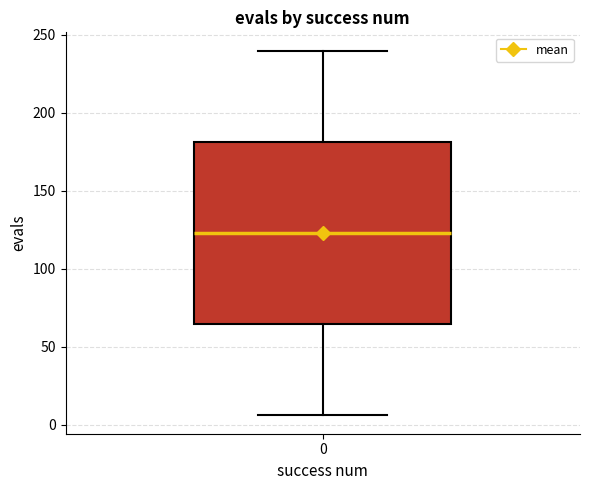

Transcribe this box plot: give where the median line is, the range the box spans, and where the two whiskers end, as read against the y-axis. The values are not printed on the chart, so give them approximately, as read against the axis.

median 125, box 65 to 180, whiskers 5 to 240